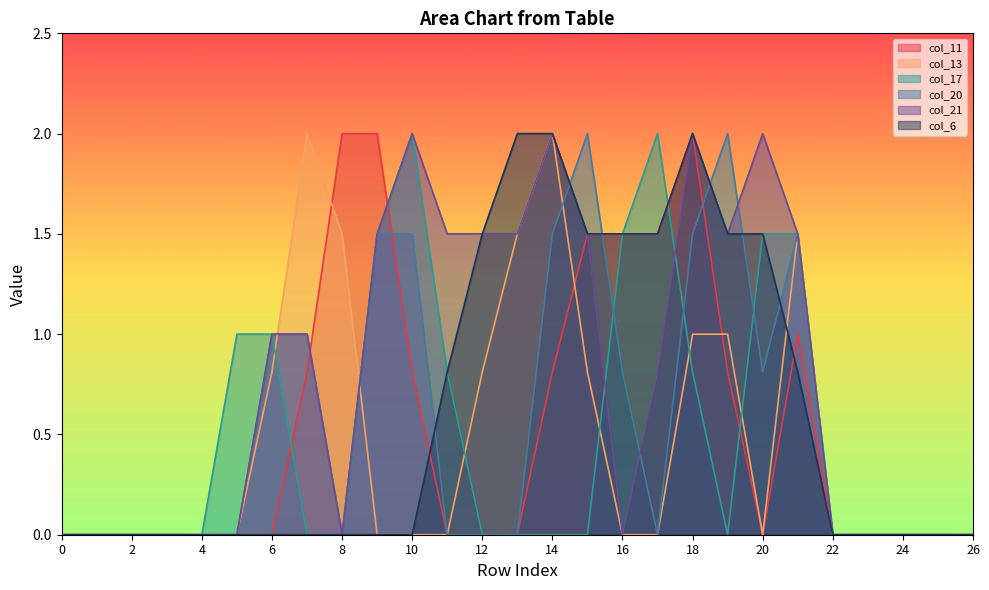

What is the total value across all series at 21?

7.8